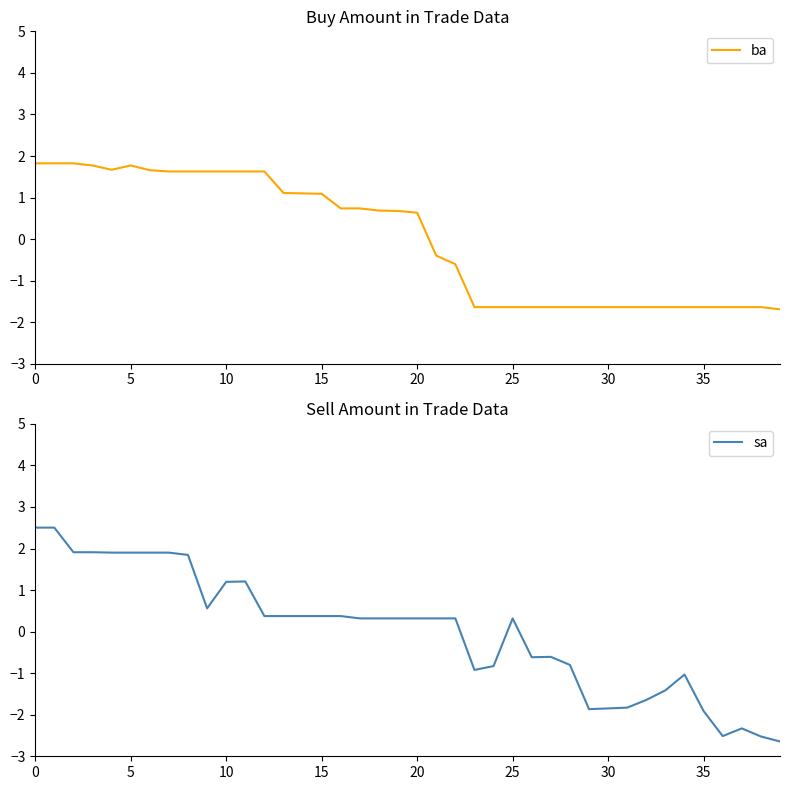

The value of ba at 10 is 2.7. True or false?

False